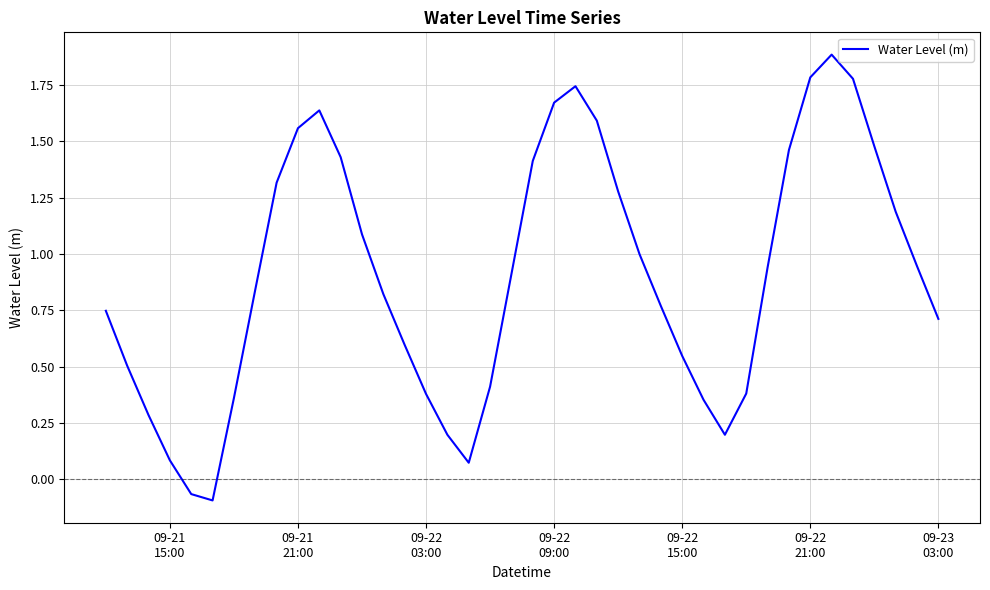

What is the maximum value shown in the chart?

1.9